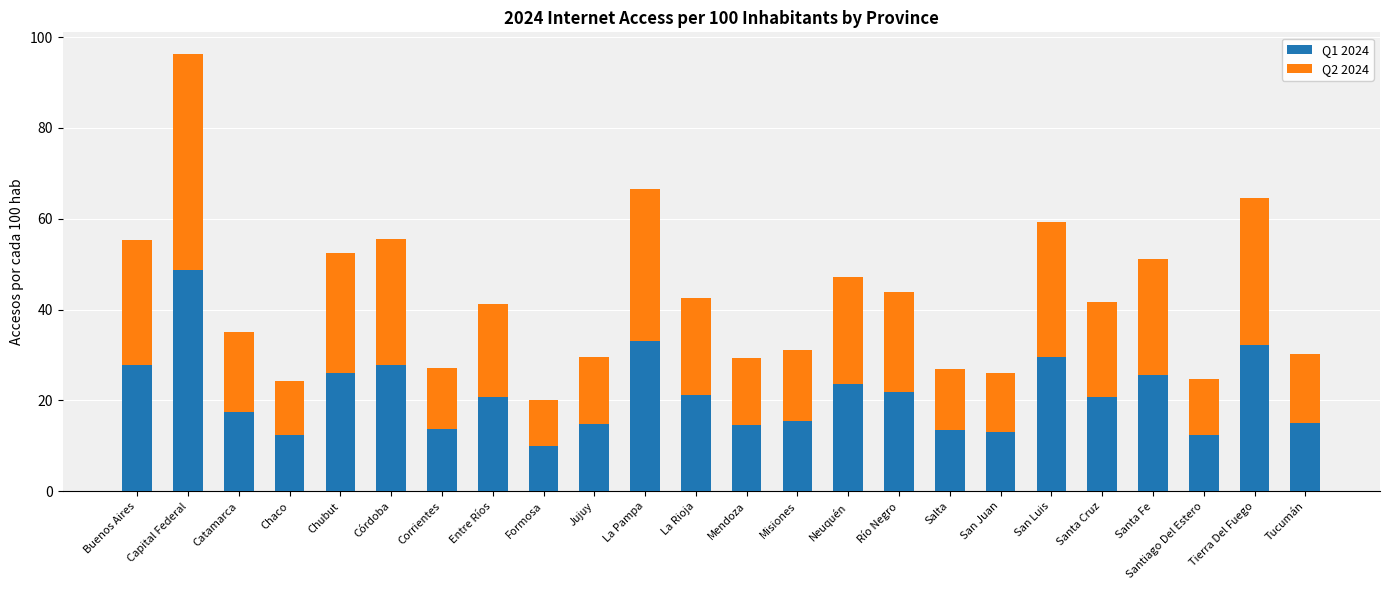

What is the minimum value for Q1 2024?

10.1